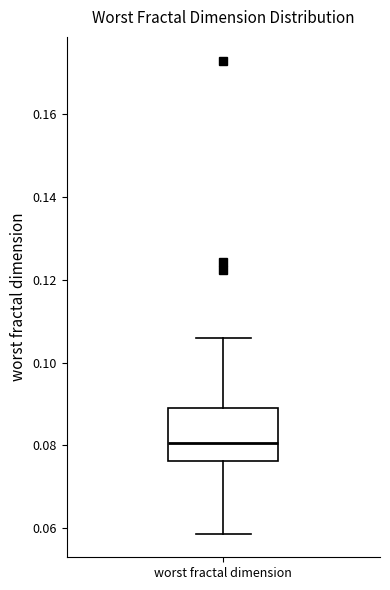

Where does the upper whisker of the box for worst fractal dimension end on the y-axis? The values are not printed on the chart, so give them approximately, as read against the axis.

0.106